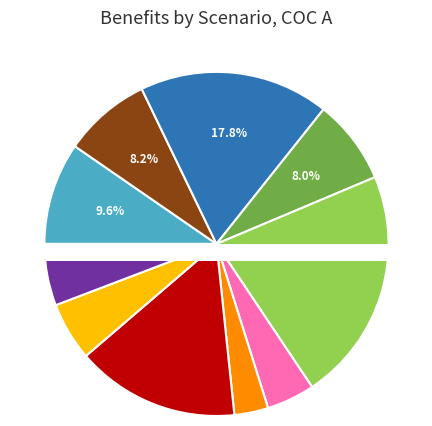

What is the change in value from 1 to 2?

-110